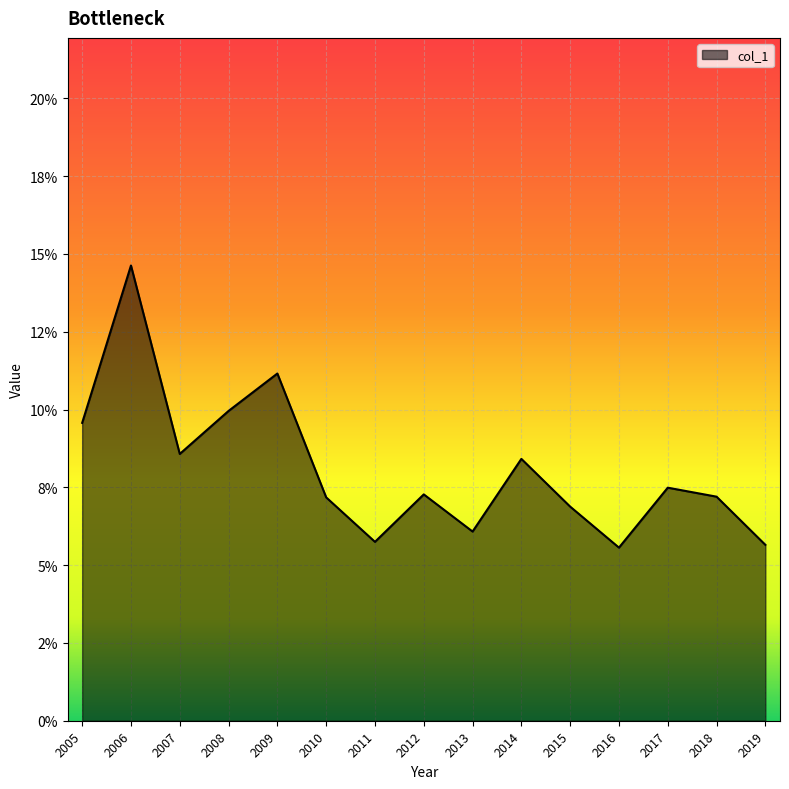

Rank the categories by value from highest to lowest.

2006, 2009, 2008, 2005, 2007, 2014, 2017, 2012, 2018, 2010, 2015, 2013, 2011, 2019, 2016